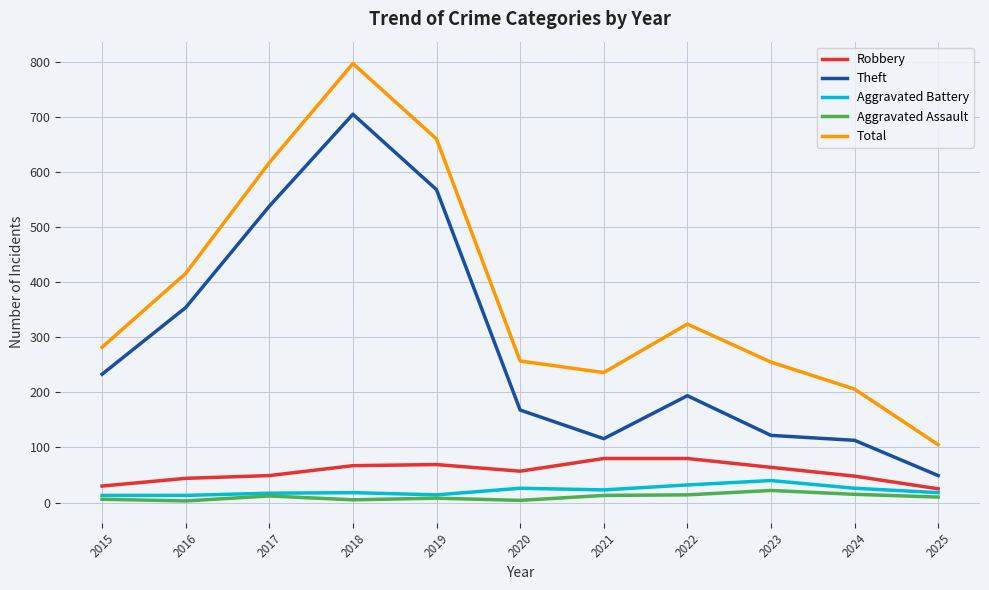

True or false: Robbery and Aggravated Battery intersect in this chart.

False